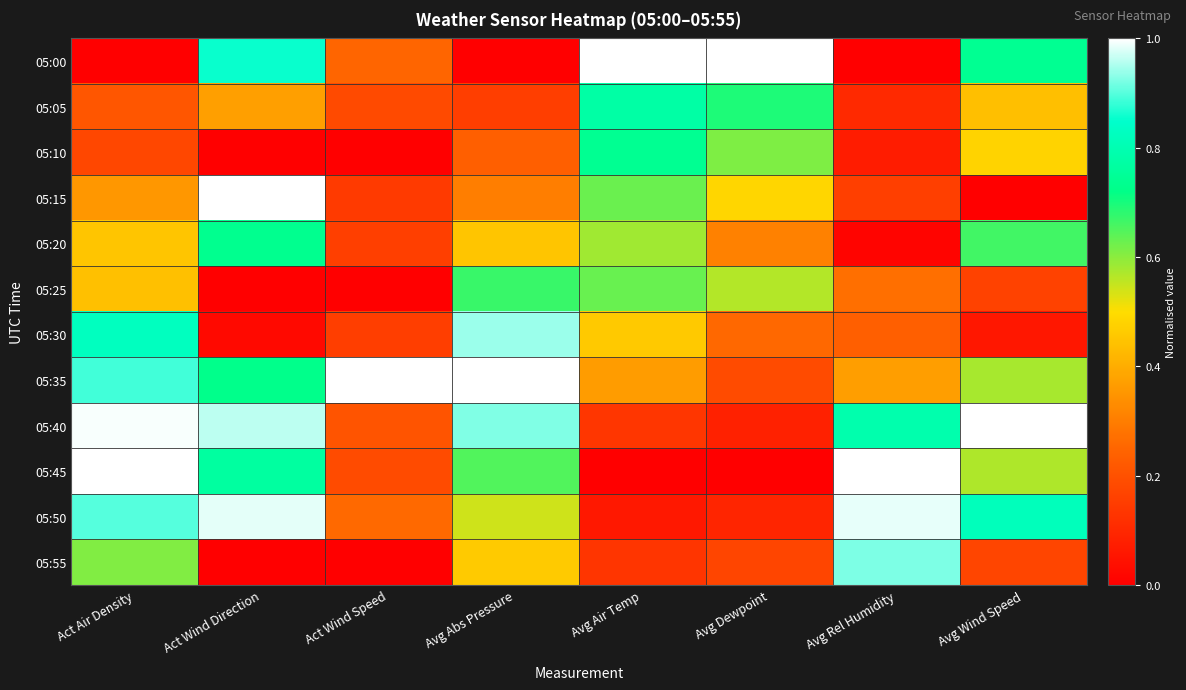

Reading left to right, extract all data points from this chart.

05:00: Act Air Density=0.0	Act Wind Direction=0.9	Act Wind Speed=0.2	Avg Abs Pressure=0.0	Avg Air Temp=1.0	Avg Dewpoint=1.0	Avg Rel Humidity=0.0	Avg Wind Speed=0.7
05:05: Act Air Density=0.2	Act Wind Direction=0.4	Act Wind Speed=0.2	Avg Abs Pressure=0.2	Avg Air Temp=0.8	Avg Dewpoint=0.7	Avg Rel Humidity=0.1	Avg Wind Speed=0.4
05:10: Act Air Density=0.2	Act Wind Direction=0.0	Act Wind Speed=0.0	Avg Abs Pressure=0.2	Avg Air Temp=0.7	Avg Dewpoint=0.6	Avg Rel Humidity=0.1	Avg Wind Speed=0.5
05:15: Act Air Density=0.4	Act Wind Direction=1.0	Act Wind Speed=0.1	Avg Abs Pressure=0.3	Avg Air Temp=0.6	Avg Dewpoint=0.5	Avg Rel Humidity=0.2	Avg Wind Speed=0.0
05:20: Act Air Density=0.5	Act Wind Direction=0.7	Act Wind Speed=0.2	Avg Abs Pressure=0.4	Avg Air Temp=0.6	Avg Dewpoint=0.3	Avg Rel Humidity=0.0	Avg Wind Speed=0.7
05:25: Act Air Density=0.4	Act Wind Direction=0.0	Act Wind Speed=0.0	Avg Abs Pressure=0.7	Avg Air Temp=0.6	Avg Dewpoint=0.6	Avg Rel Humidity=0.3	Avg Wind Speed=0.2
05:30: Act Air Density=0.8	Act Wind Direction=0.0	Act Wind Speed=0.2	Avg Abs Pressure=0.9	Avg Air Temp=0.5	Avg Dewpoint=0.3	Avg Rel Humidity=0.2	Avg Wind Speed=0.1
05:35: Act Air Density=0.9	Act Wind Direction=0.7	Act Wind Speed=1.0	Avg Abs Pressure=1.0	Avg Air Temp=0.4	Avg Dewpoint=0.2	Avg Rel Humidity=0.4	Avg Wind Speed=0.6
05:40: Act Air Density=1.0	Act Wind Direction=1.0	Act Wind Speed=0.2	Avg Abs Pressure=0.9	Avg Air Temp=0.1	Avg Dewpoint=0.1	Avg Rel Humidity=0.8	Avg Wind Speed=1.0
05:45: Act Air Density=1.0	Act Wind Direction=0.8	Act Wind Speed=0.2	Avg Abs Pressure=0.6	Avg Air Temp=0.0	Avg Dewpoint=0.0	Avg Rel Humidity=1.0	Avg Wind Speed=0.6
05:50: Act Air Density=0.9	Act Wind Direction=1.0	Act Wind Speed=0.3	Avg Abs Pressure=0.5	Avg Air Temp=0.1	Avg Dewpoint=0.1	Avg Rel Humidity=1.0	Avg Wind Speed=0.8
05:55: Act Air Density=0.6	Act Wind Direction=0.0	Act Wind Speed=0.0	Avg Abs Pressure=0.5	Avg Air Temp=0.1	Avg Dewpoint=0.2	Avg Rel Humidity=0.9	Avg Wind Speed=0.2